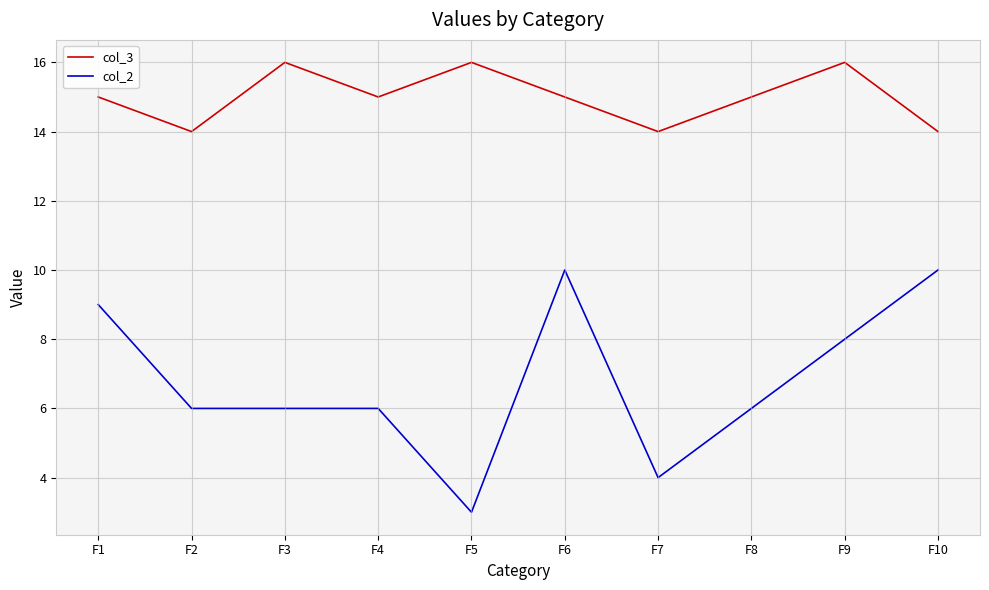

Reading left to right, what are all the values shown in this chart?

col_3: 15	14	16	15	16	15	14	15	16	14
col_2: 9	6	6	6	3	10	4	6	8	10